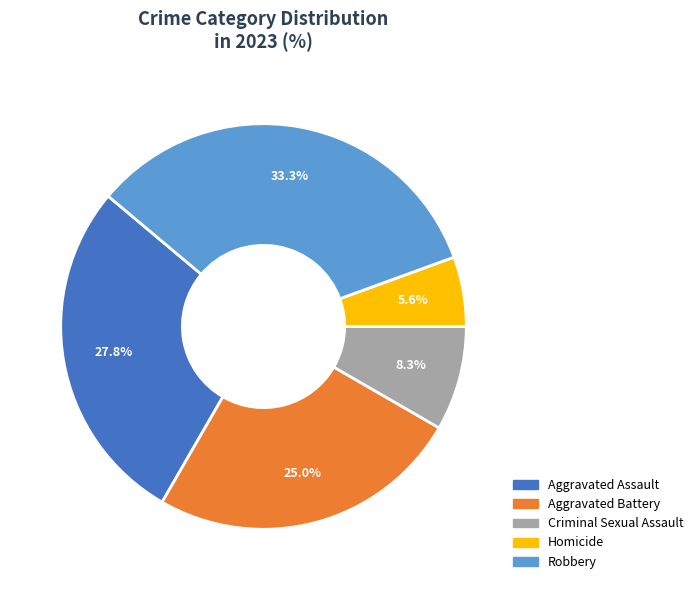

How many segments does this pie chart have?

5